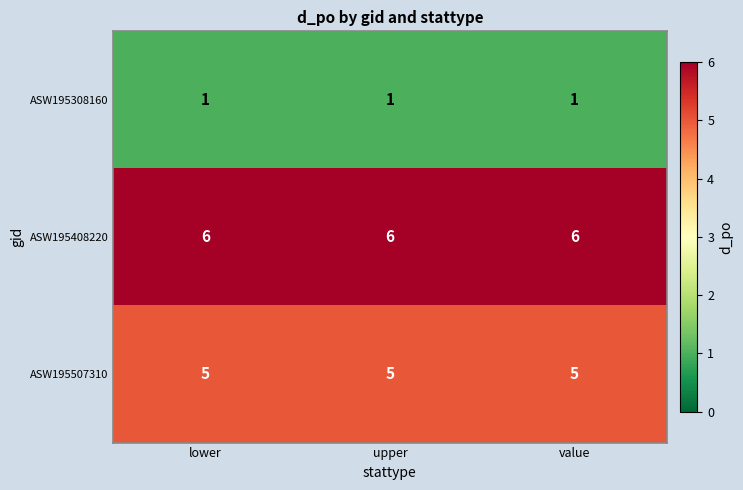

Is it true that ASW195507310 equals 5 at upper?

True